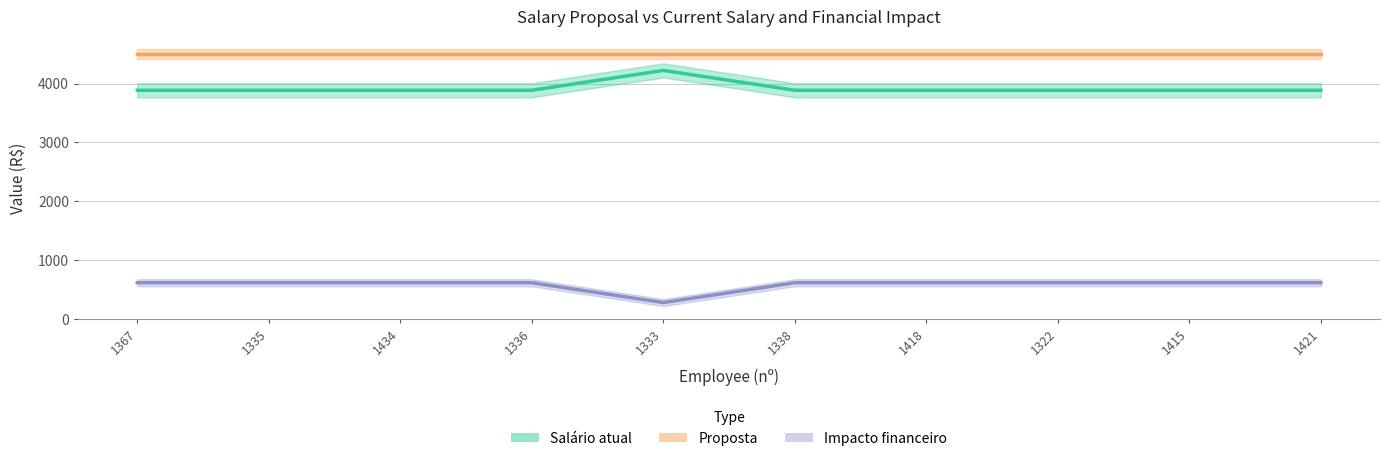

True or false: Proposta and Impacto financeiro intersect in this chart.

False